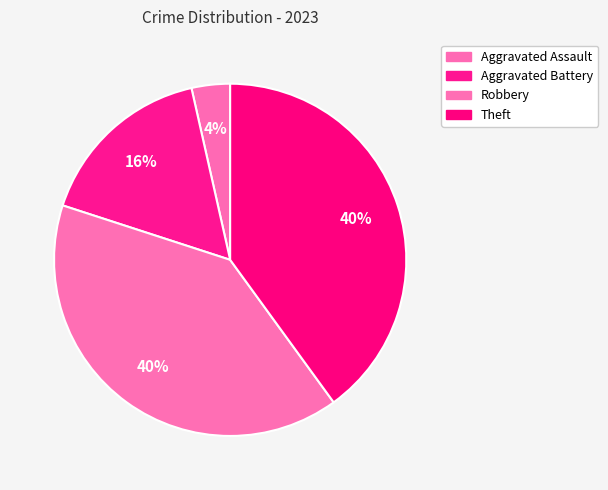

Combined, do Aggravated Battery and Robbery account for over 50%?

Yes